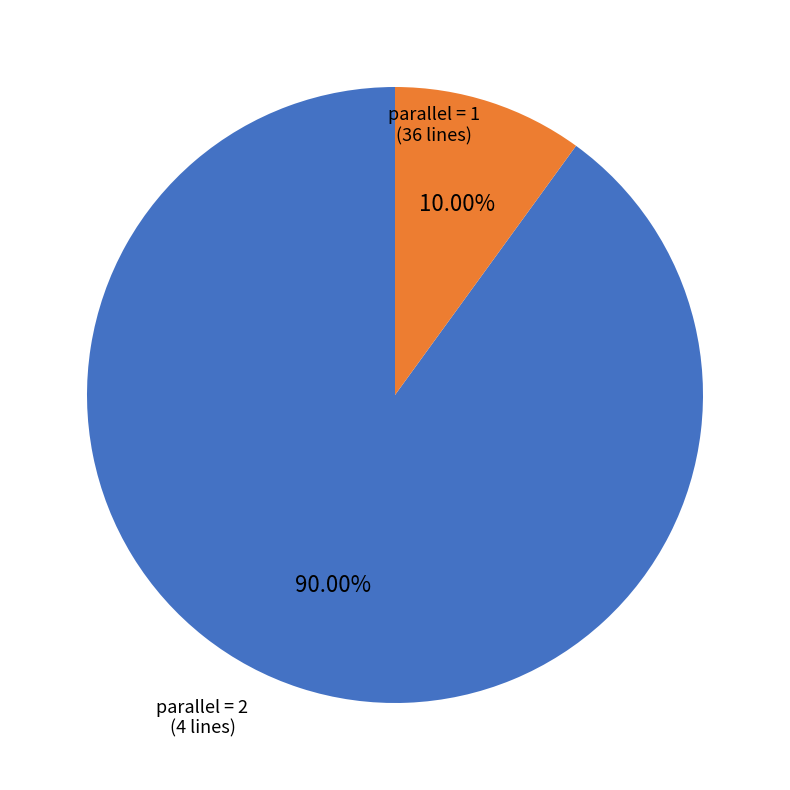

How many segments does this pie chart have?

2